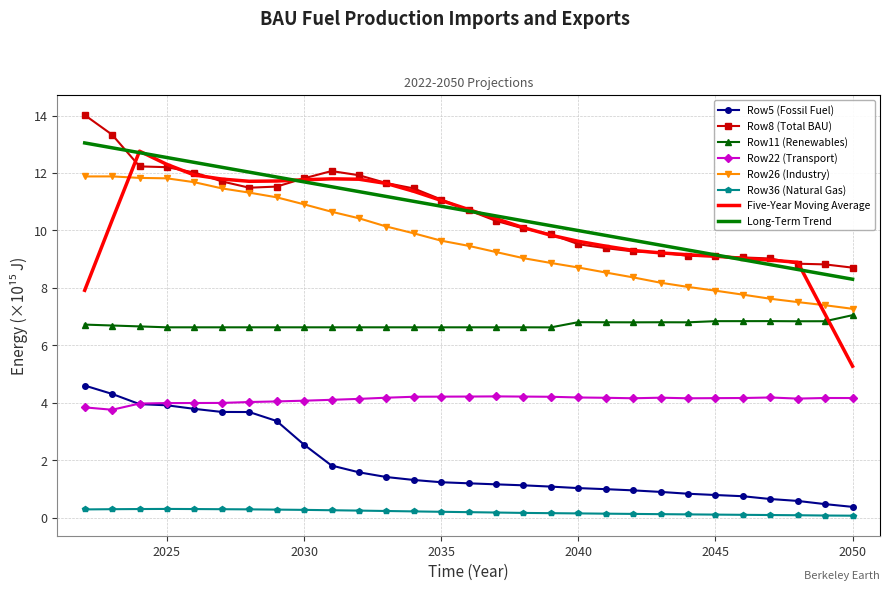

How many categories are shown in the chart?

29